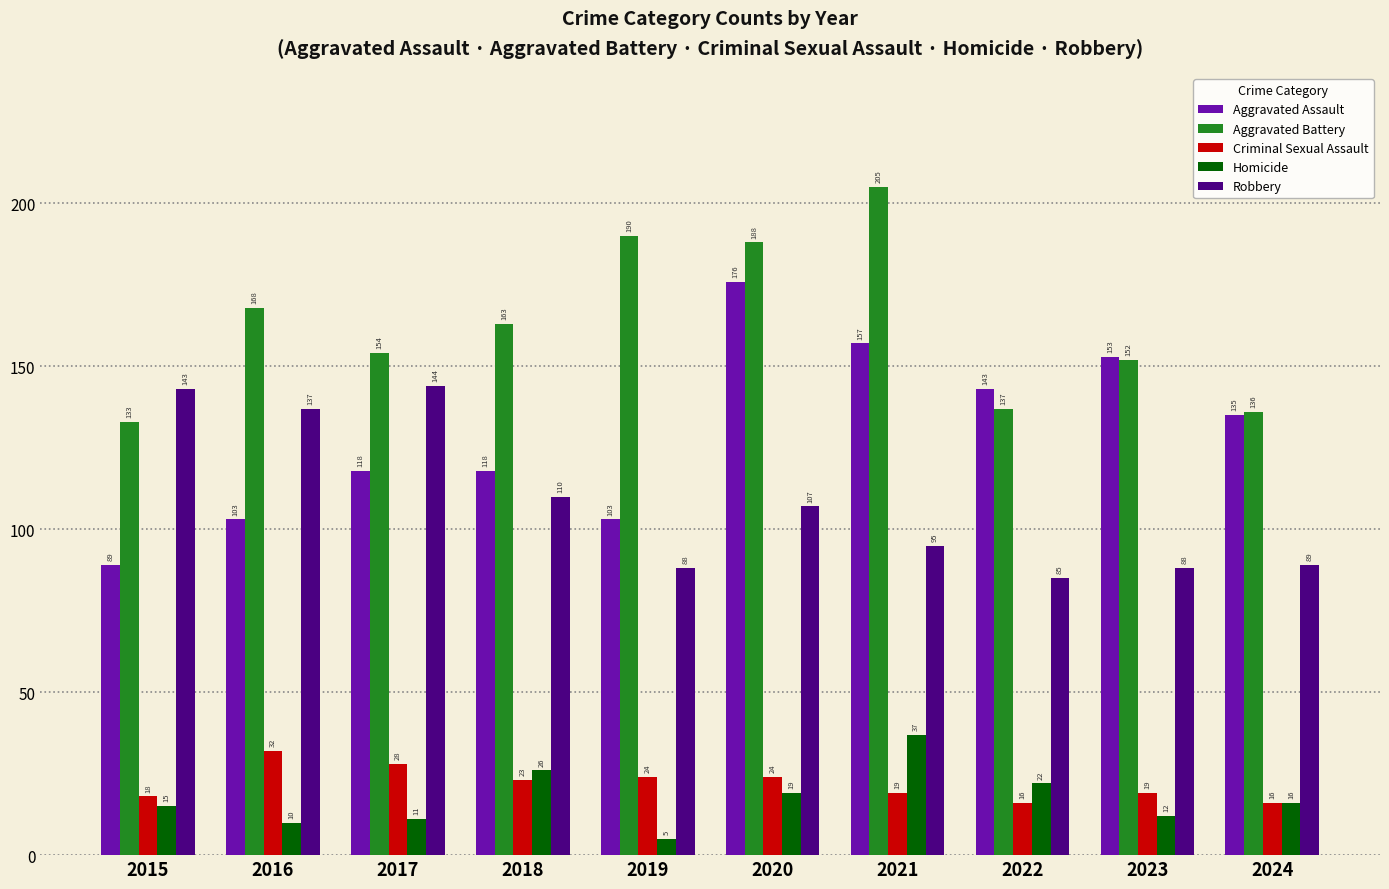

At how many categories does at least one series exceed 189?

2